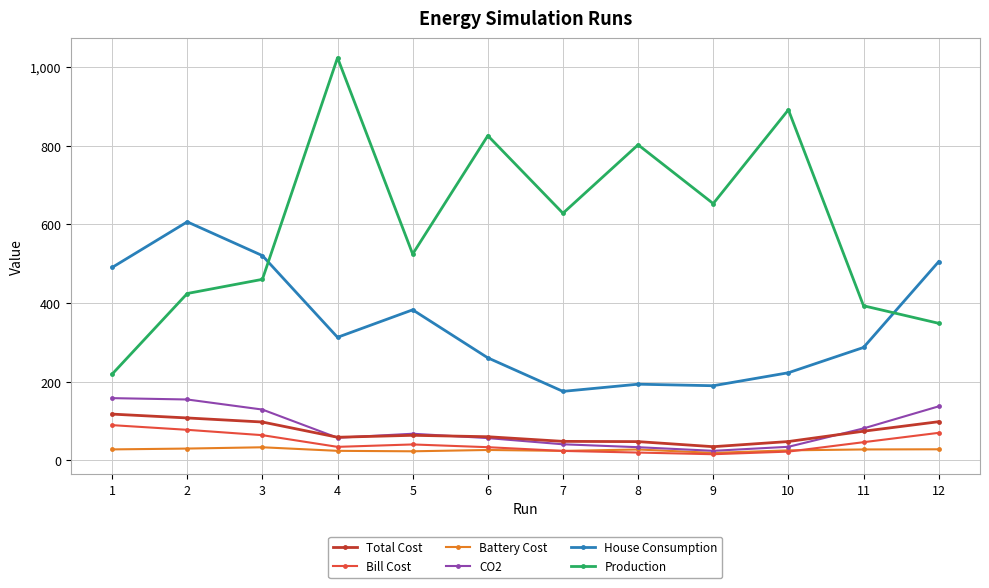

At which label does Total Cost first exceed 63?

1